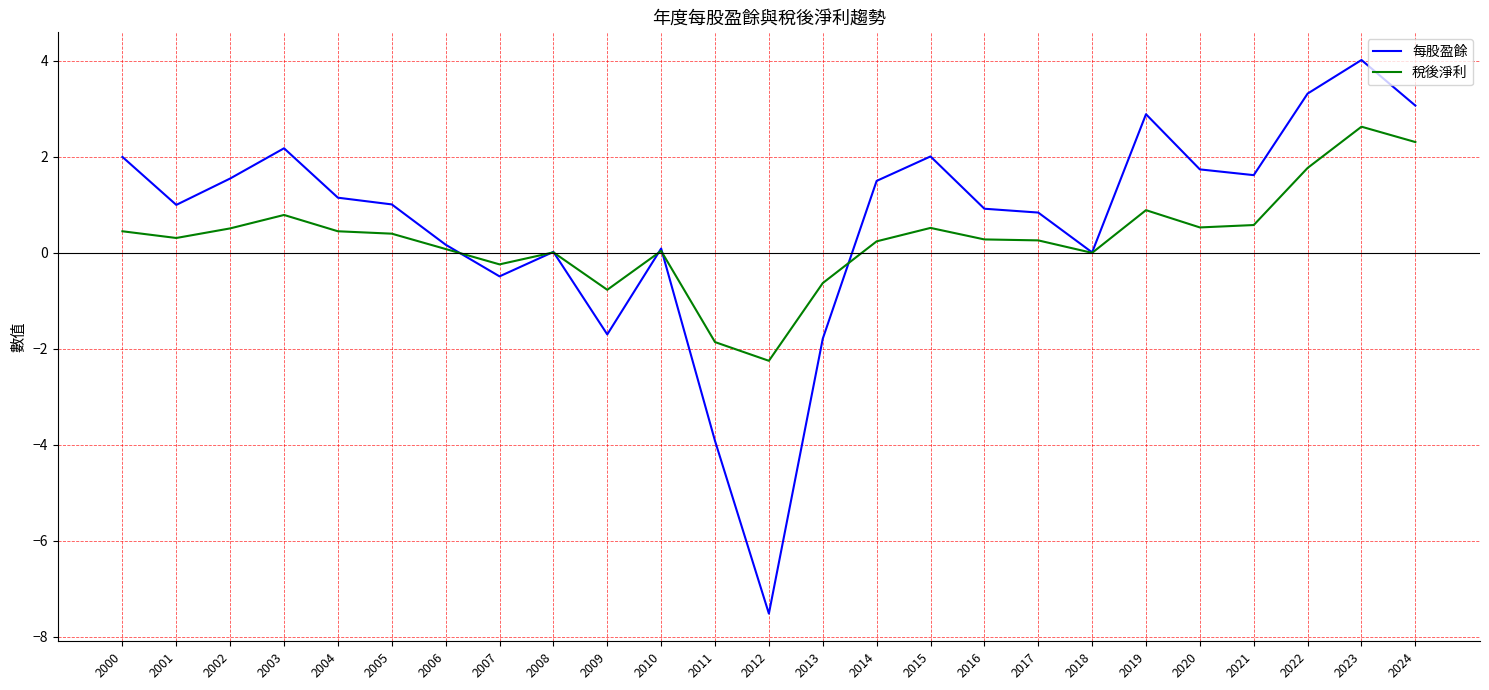

Where is 每股盈餘 nearest to the value -1?

2007